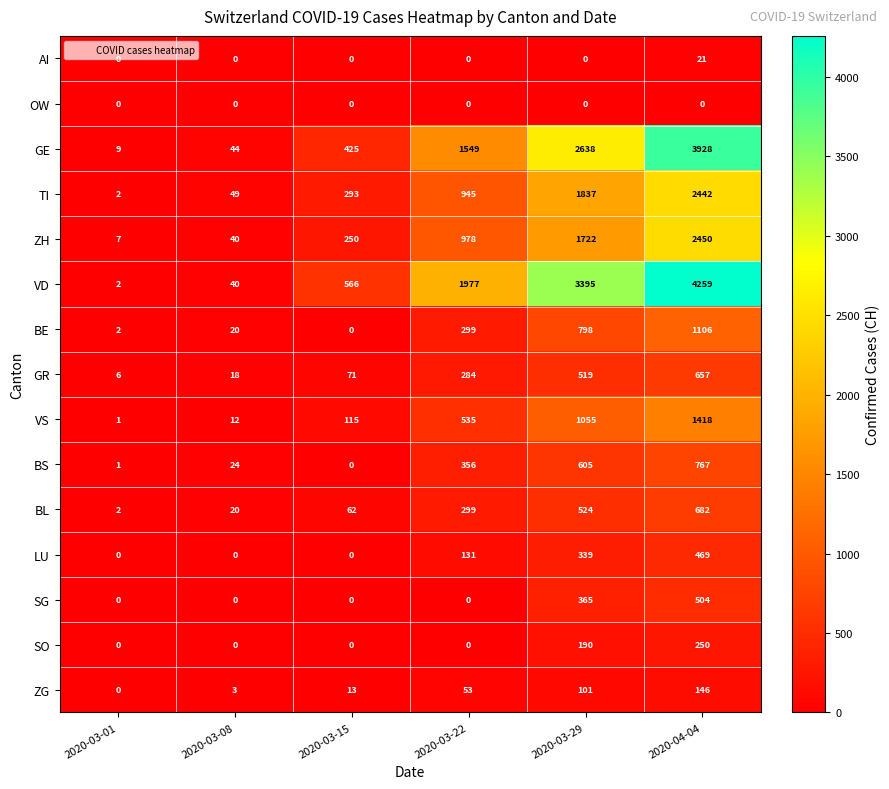

What is the total value across all series at 2020-03-01?

32